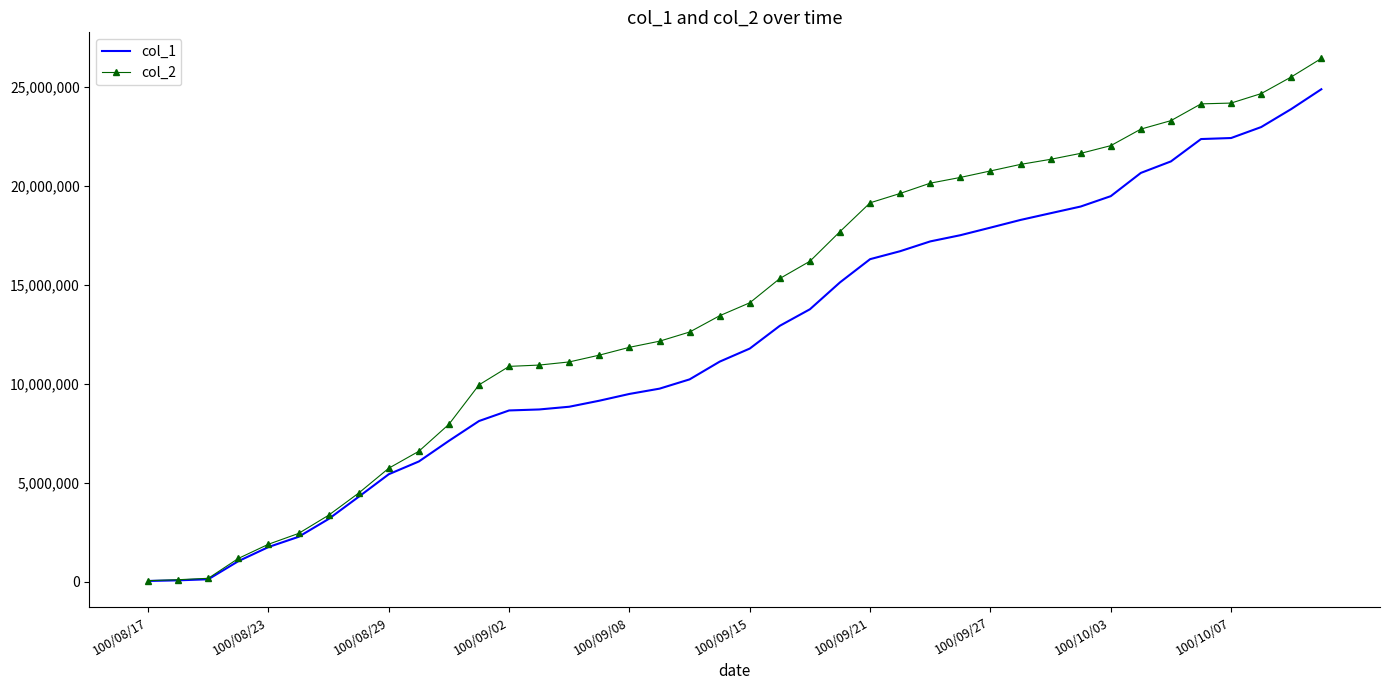

Which series has the largest range (max minus min)?

col_2